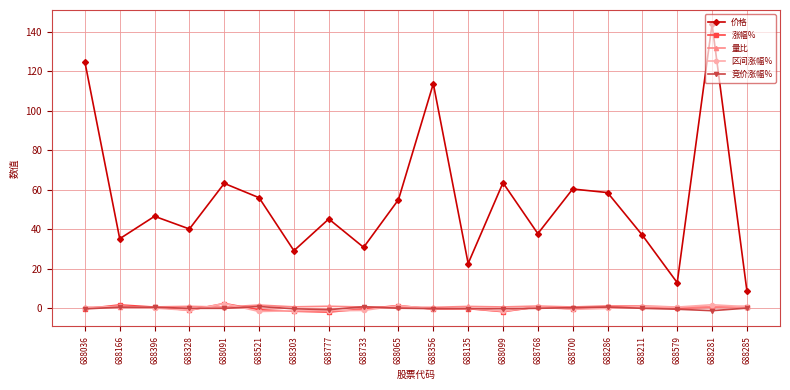

Where is the first local minimum for 价格?

688166